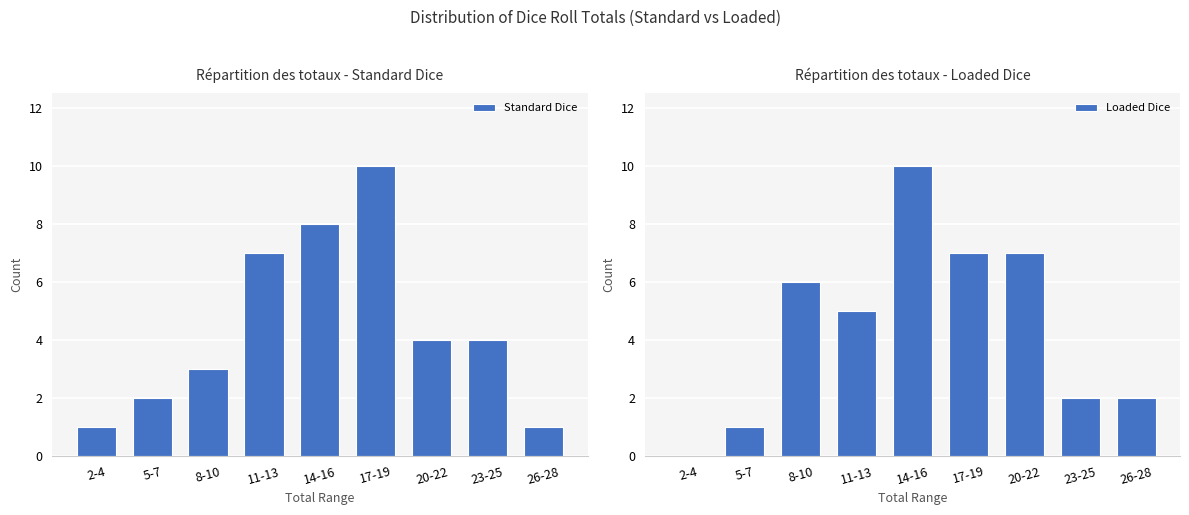

Where does the Loaded Dice series first go above 5?

8-10